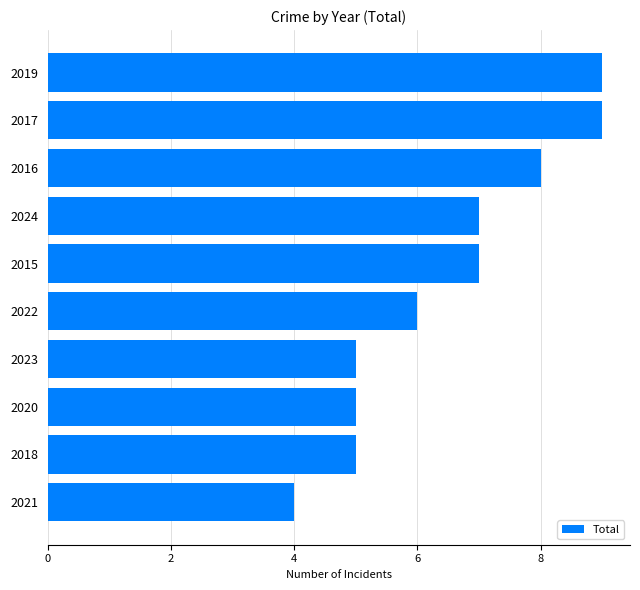

True or false: the data shows 7 at 2015.

True